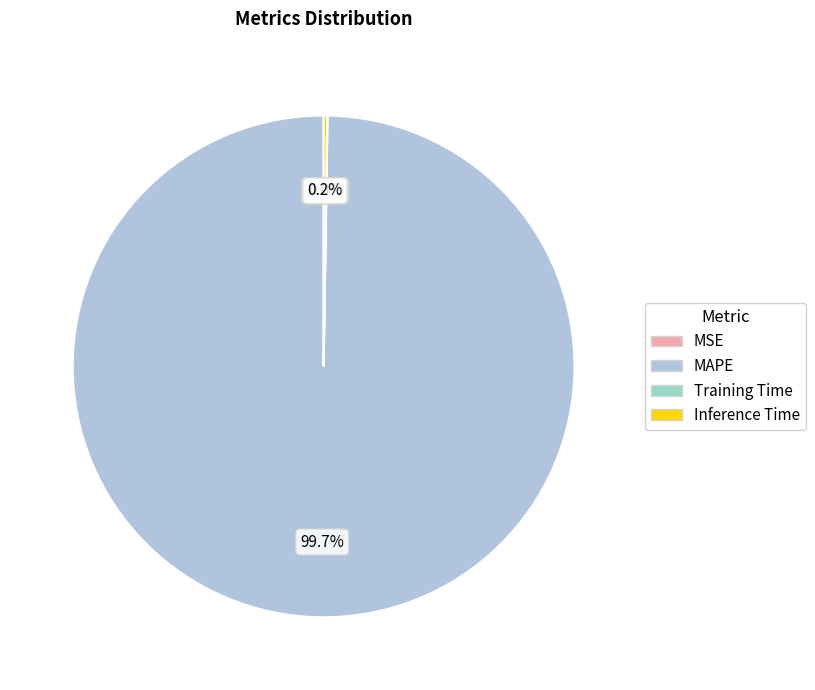

Rank the categories by value from lowest to highest.

MSE, Training Time, Inference Time, MAPE